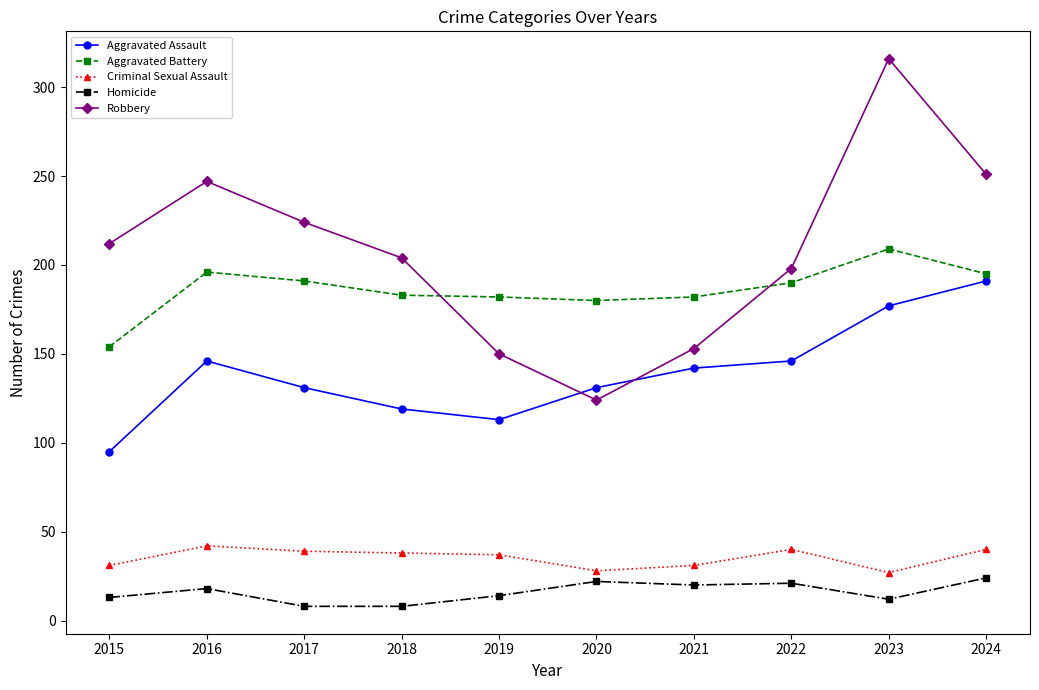

How many series are shown in this chart?

5